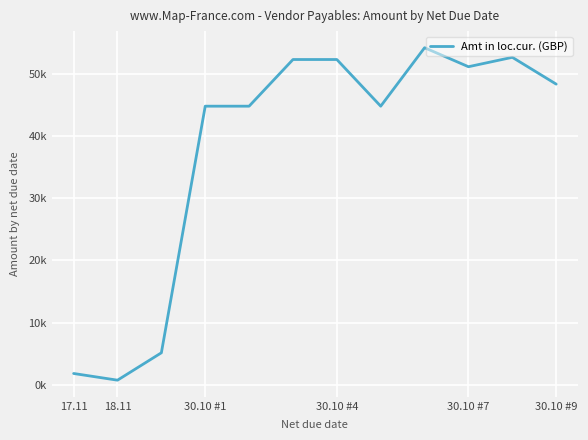

Does the chart display data point markers on the line(s)?

No